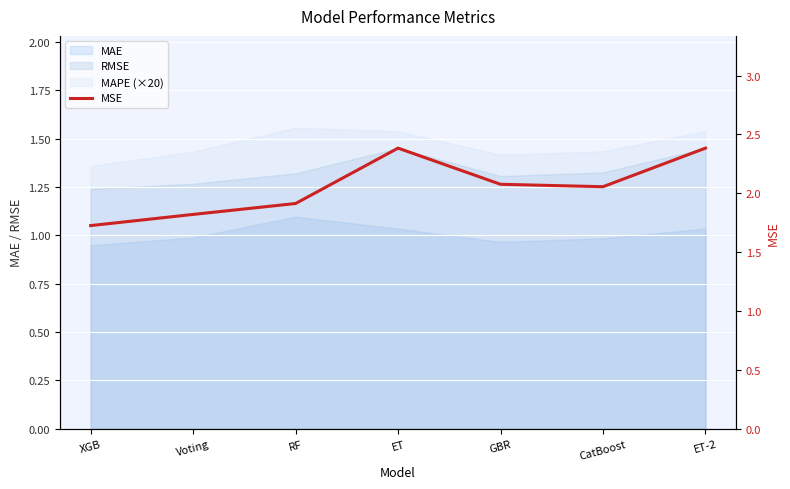

Where is the data nearest to the value 2?

CatBoost